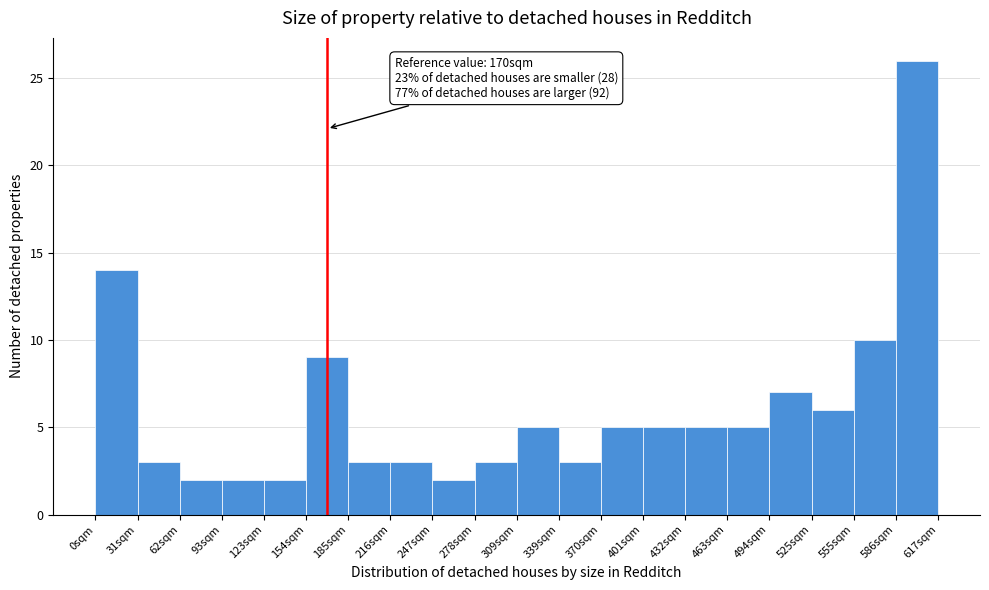

Over which range of the x-axis is the bar tallest?

585 to 615